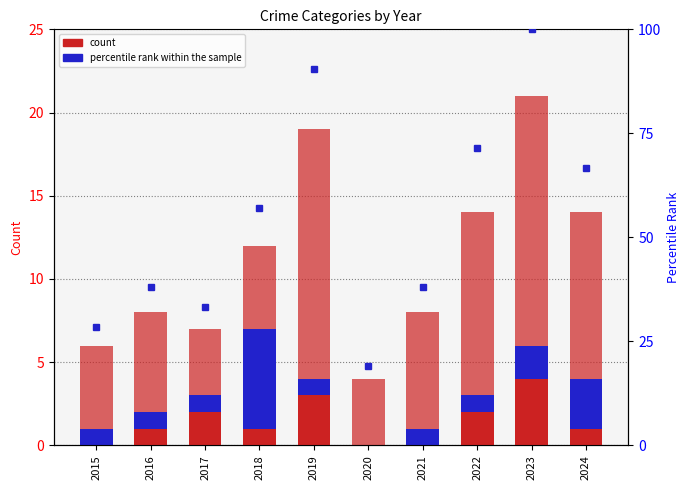

Rank the categories by percentile rank within the sample value from highest to lowest.

2023, 2019, 2022, 2024, 2018, 2016, 2021, 2017, 2015, 2020